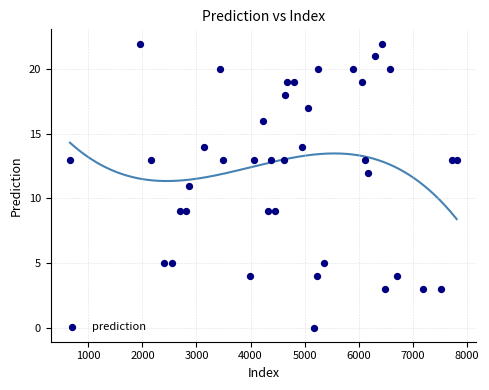

What is the range of X values (max minus min)?

7148